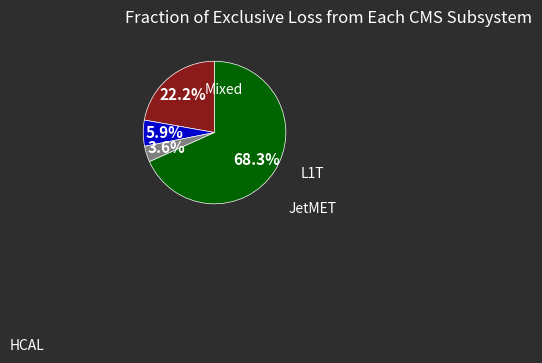

Is there any slice that represents more than half of the pie?

Yes